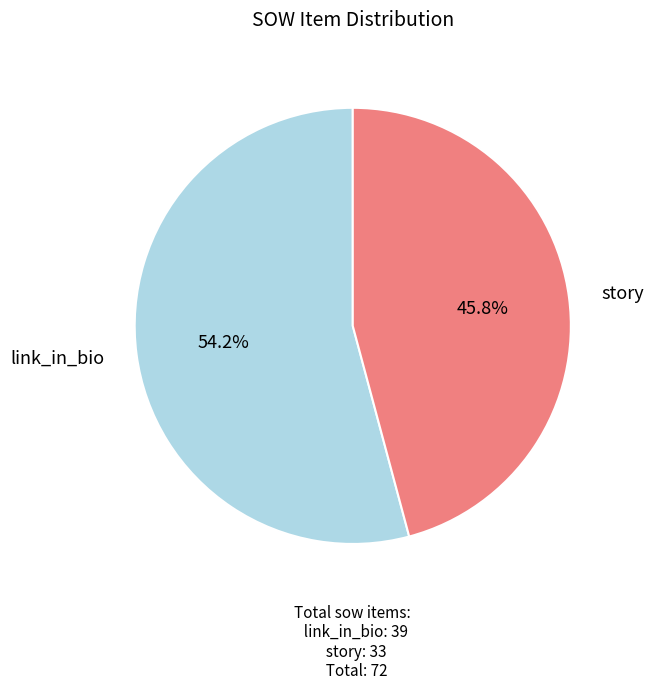

True or false: story accounts for 56% of the total.

False